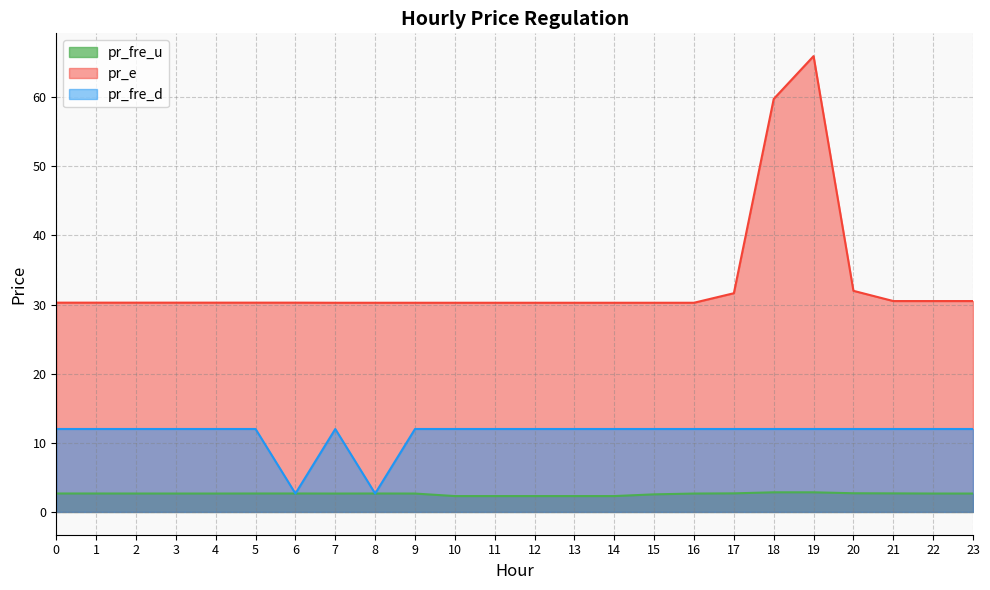

True or false: pr_fre_d and pr_e cross at least once.

False